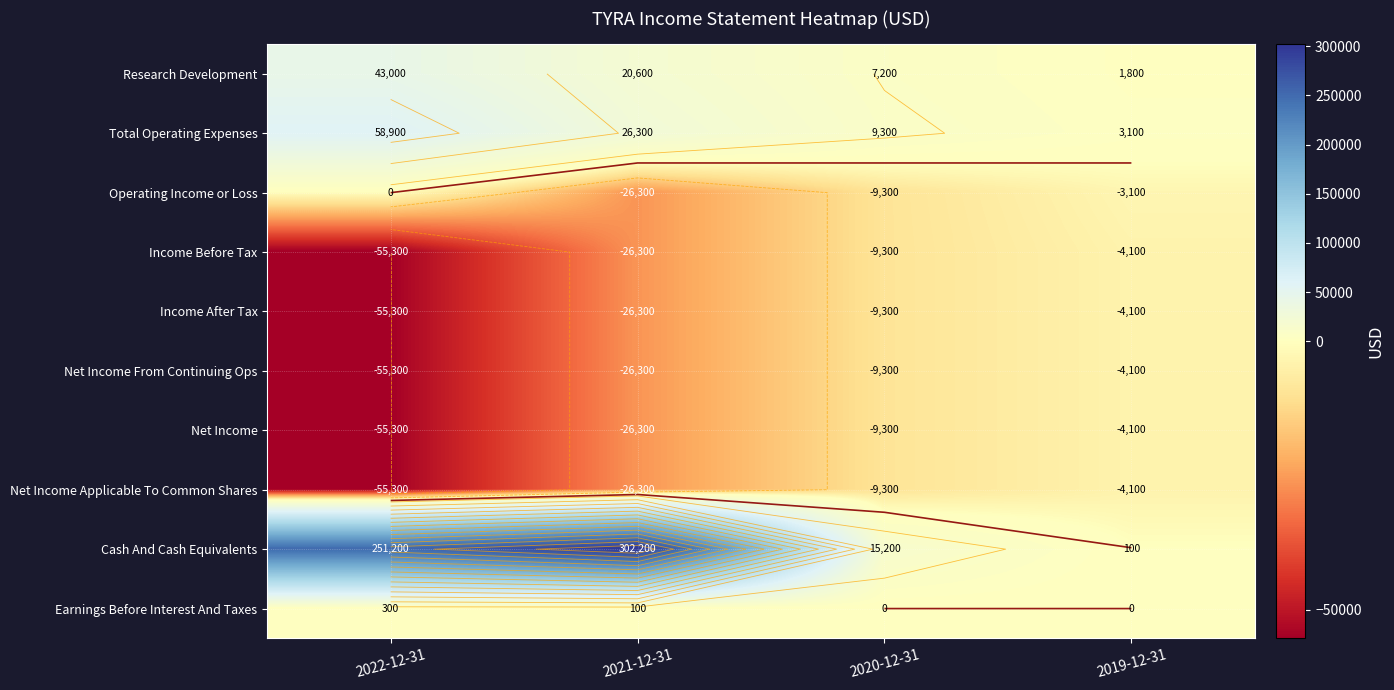

Which category has the lowest value across all series?

2022-12-31